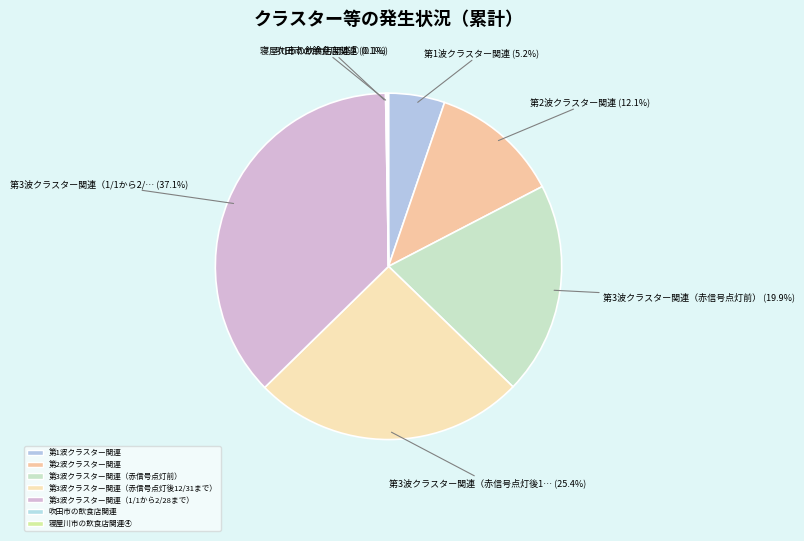

What is the ratio of the value at 第2波クラスター関連 to the value at 吹田市の飲食店関連?

93.3